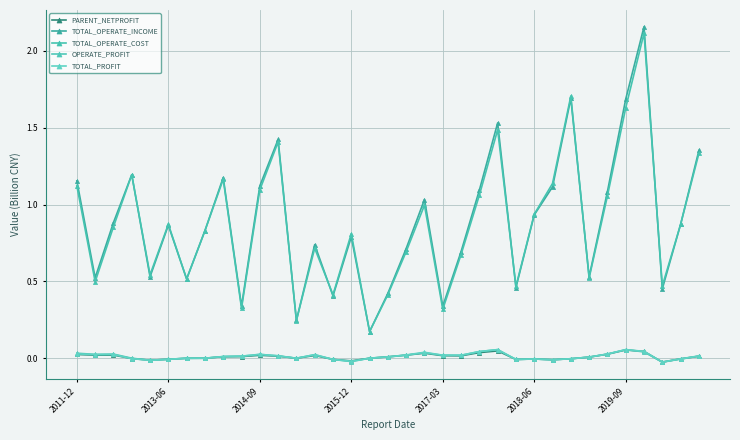

Where does the PARENT_NETPROFIT series first go above 0?

2011-12